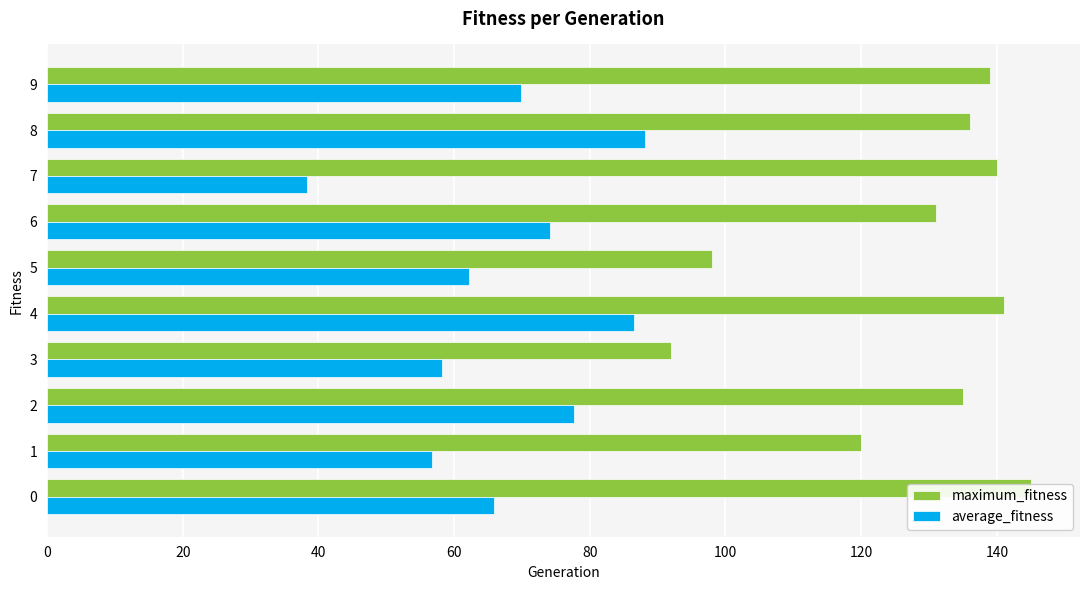

What is the difference between the highest and lowest values at 2?

57.3